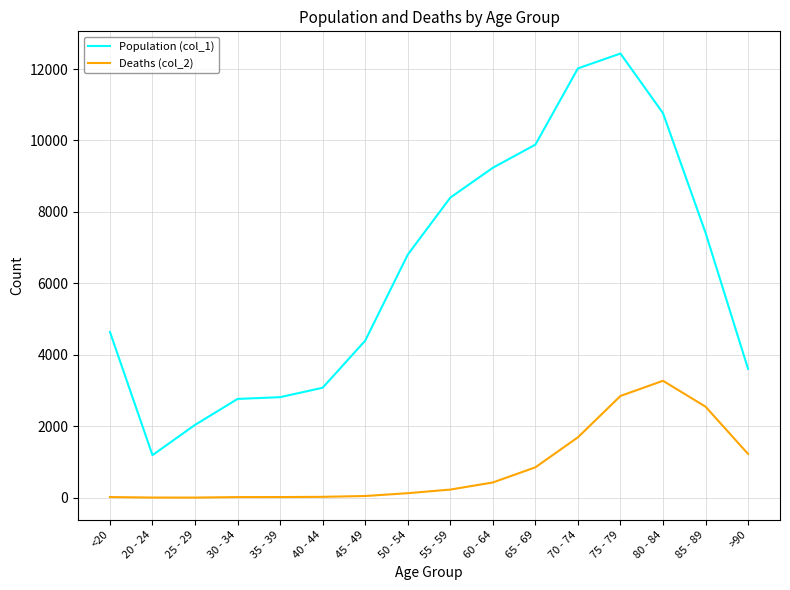

At which label does Population (col_1) reach its minimum?

20 - 24